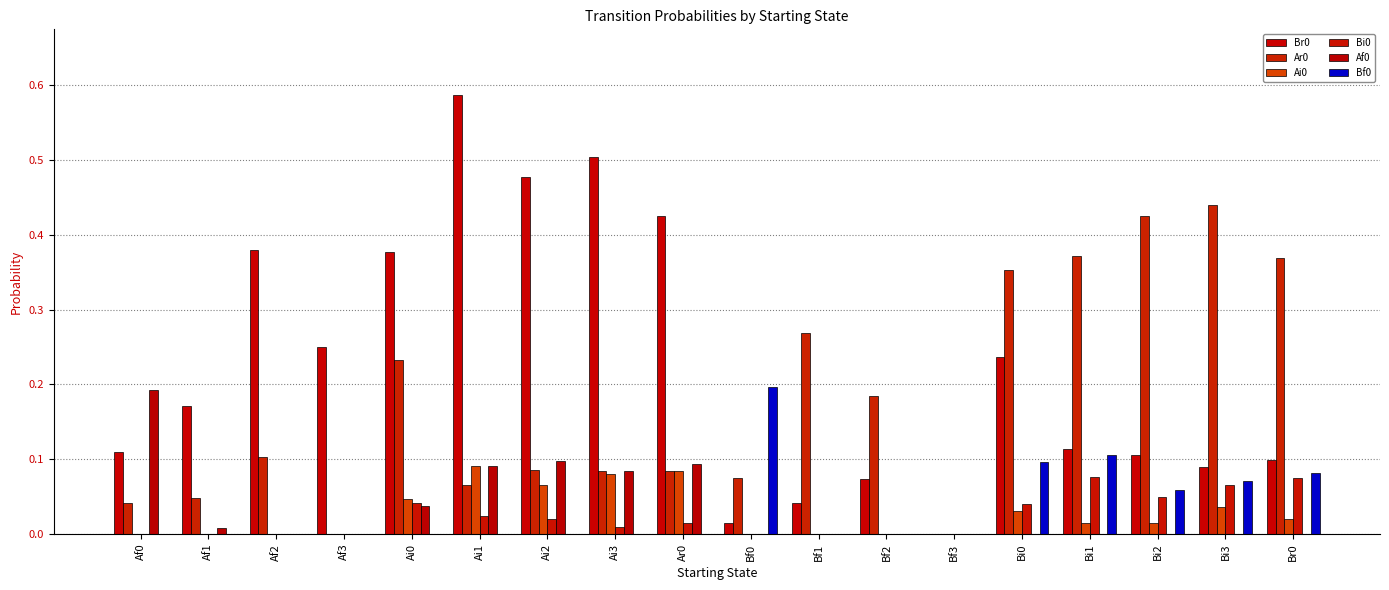

How many Bf0 values are between 0 and 1?

18